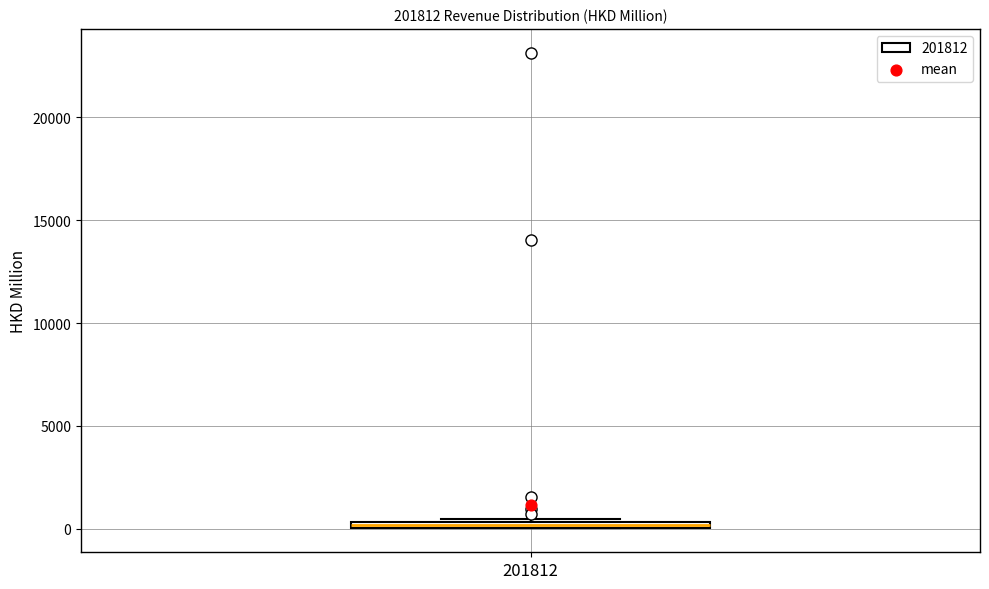

Where is the upper edge of the box at x = 201812 on the y-axis? The values are not printed on the chart, so give them approximately, as read against the axis.

500